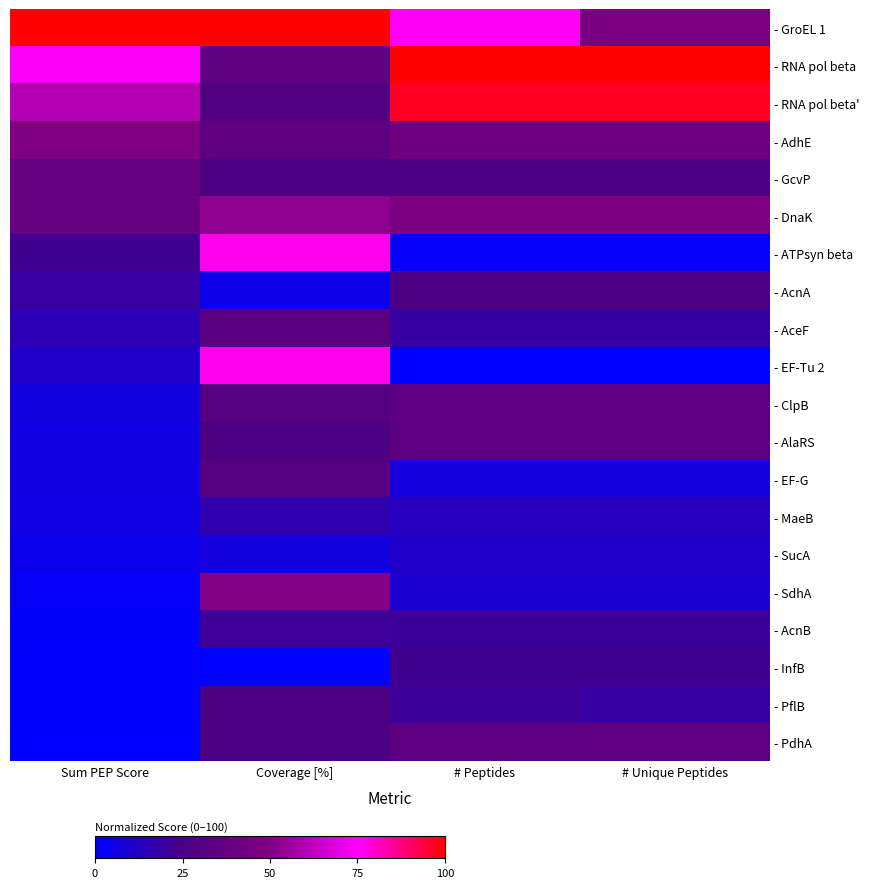

What is the greatest value displayed?

100.0